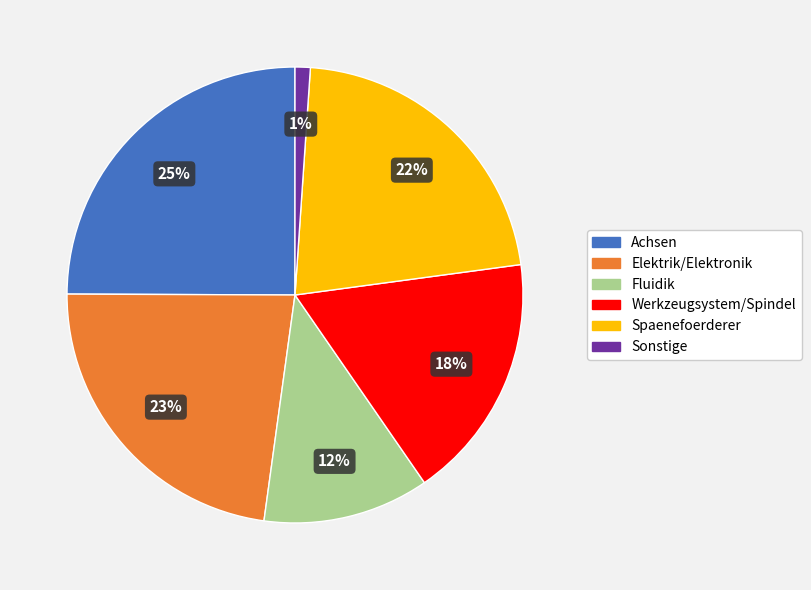

Which slice is the smallest?

Sonstige